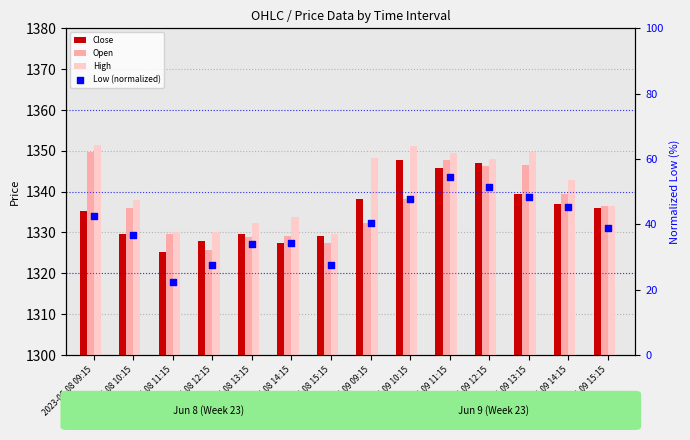

At which category is the sum across all series the highest?

2023-06-09 11:15